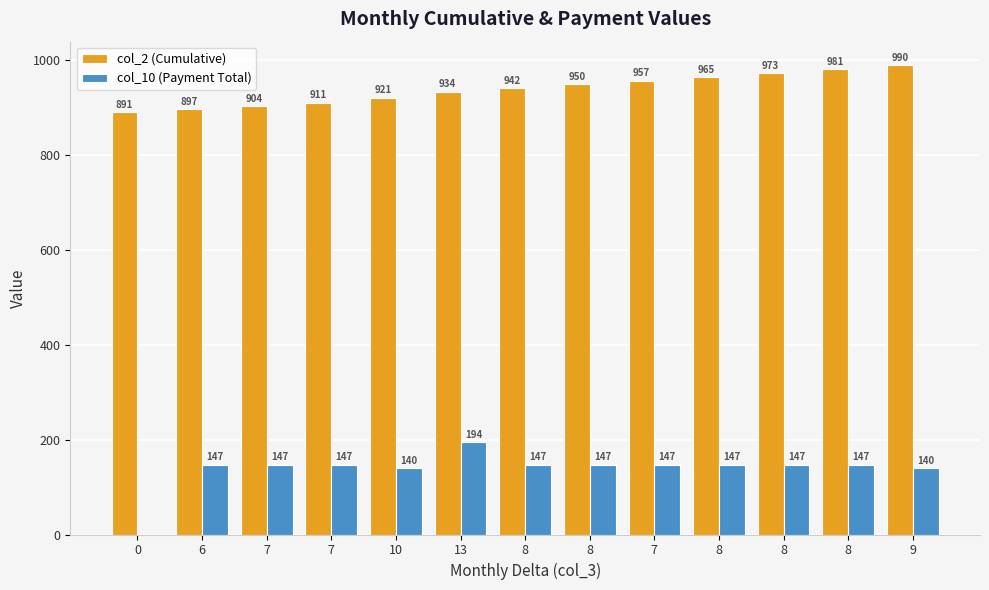

At 7, list the series in order from largest to smallest.

col_2 (Cumulative), col_10 (Payment Total)